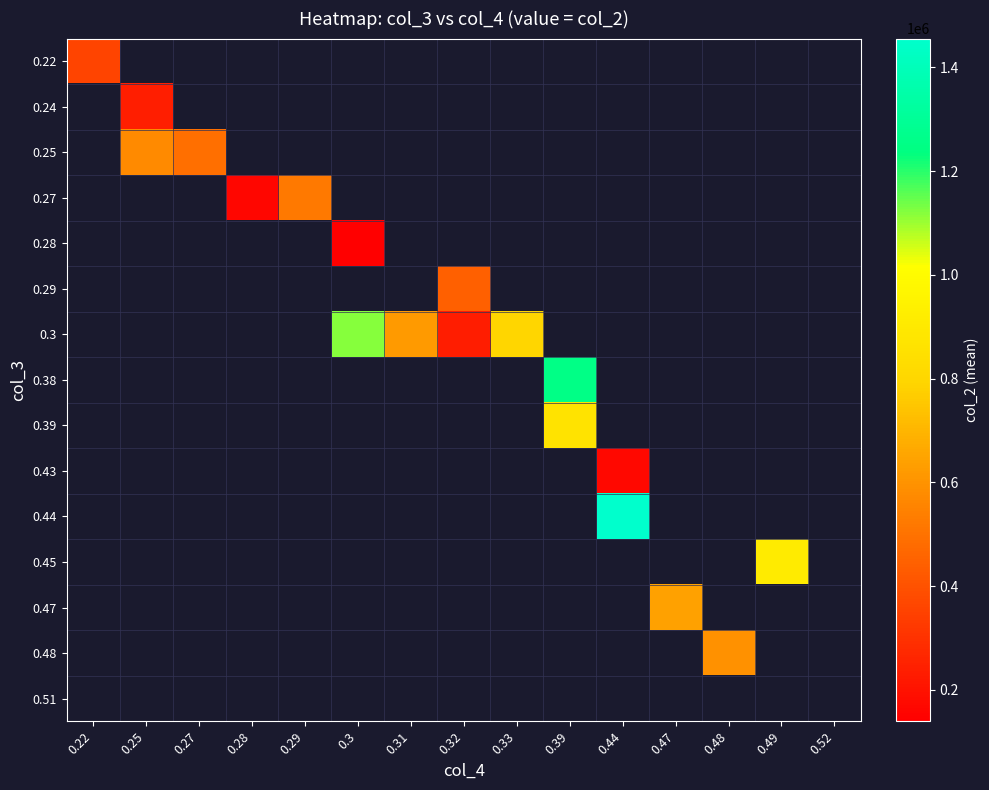

Which label corresponds to the smallest value in the chart?

0.3